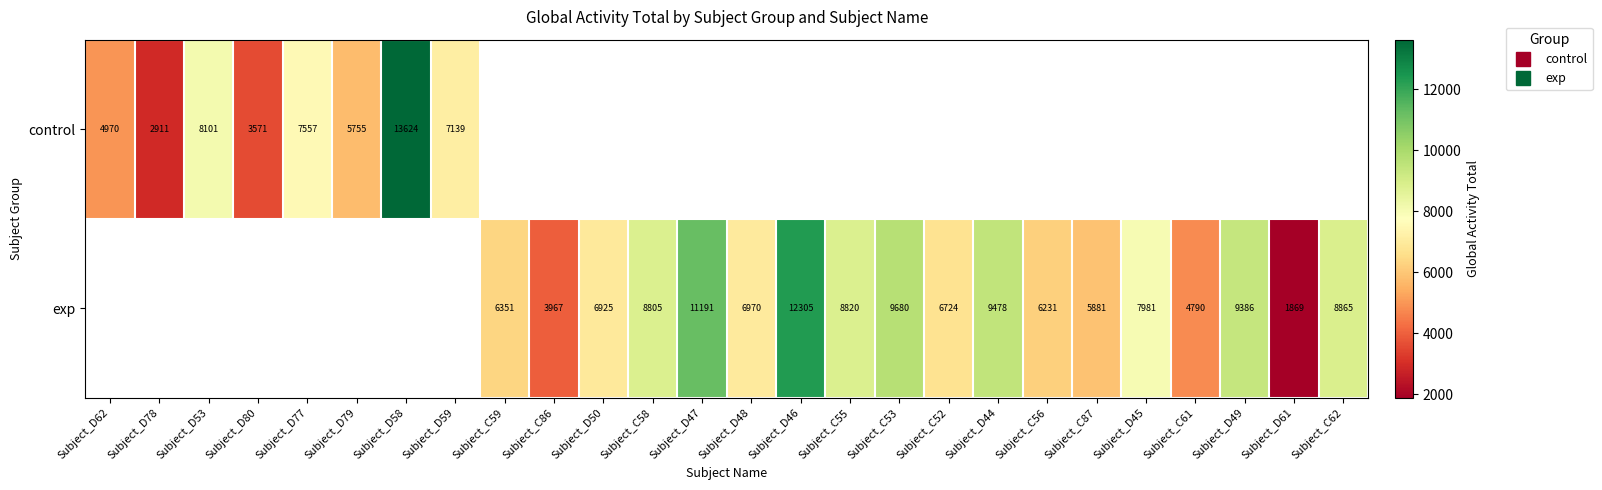

Is the value of exp at Subject_C53 greater than the value of control at Subject_D58?

No